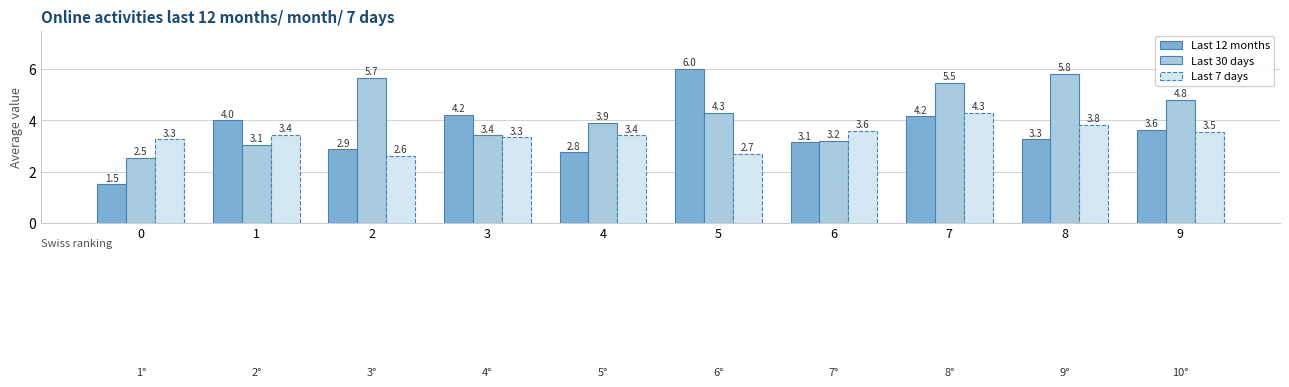

Reading right to left, transcribe all the data shown in this chart.

Last 12 months: 9=3.6	8=3.3	7=4.2	6=3.1	5=6.0	4=2.8	3=4.2	2=2.9	1=4.0	0=1.5
Last 30 days: 9=4.8	8=5.8	7=5.5	6=3.2	5=4.3	4=3.9	3=3.4	2=5.7	1=3.1	0=2.5
Last 7 days: 9=3.5	8=3.8	7=4.3	6=3.6	5=2.7	4=3.4	3=3.3	2=2.6	1=3.4	0=3.3